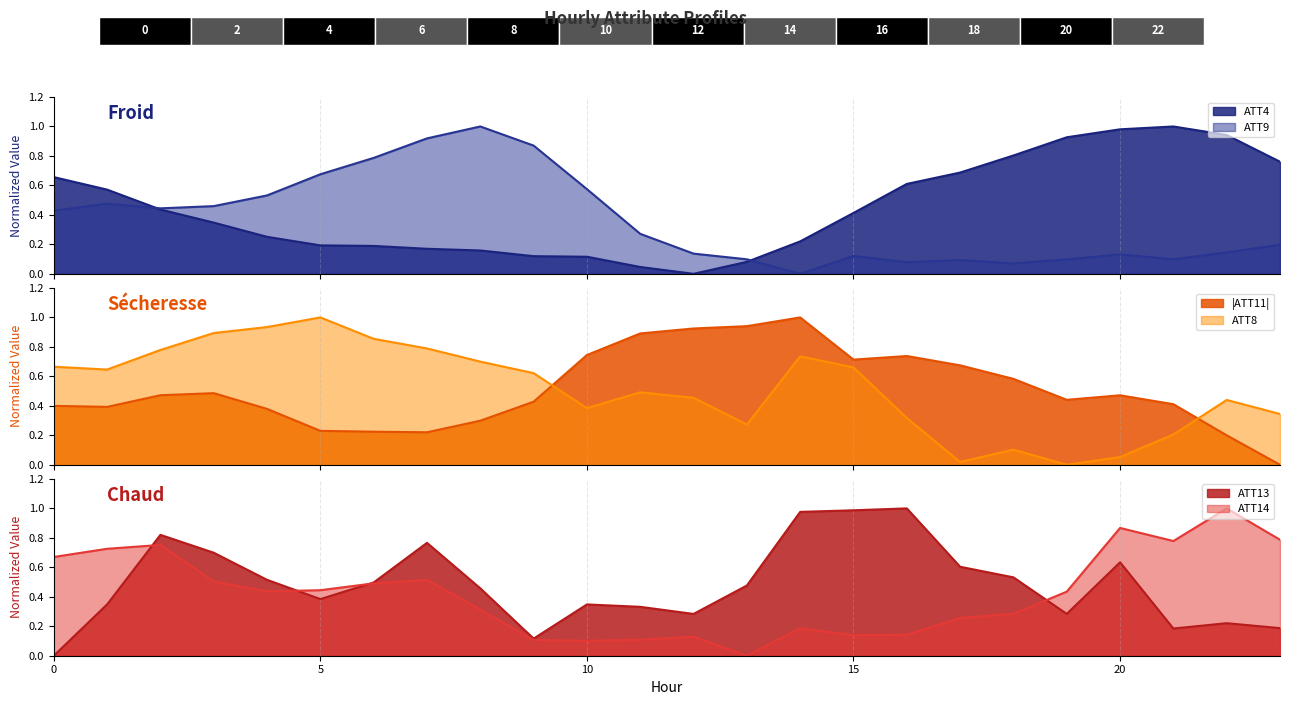

What is the average value of the ATT13 series?

0.5